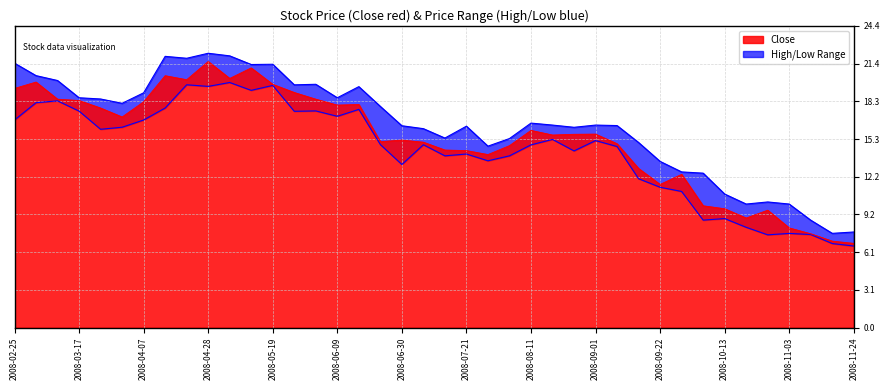

Which category has the highest value in the Close series?

2008-04-28